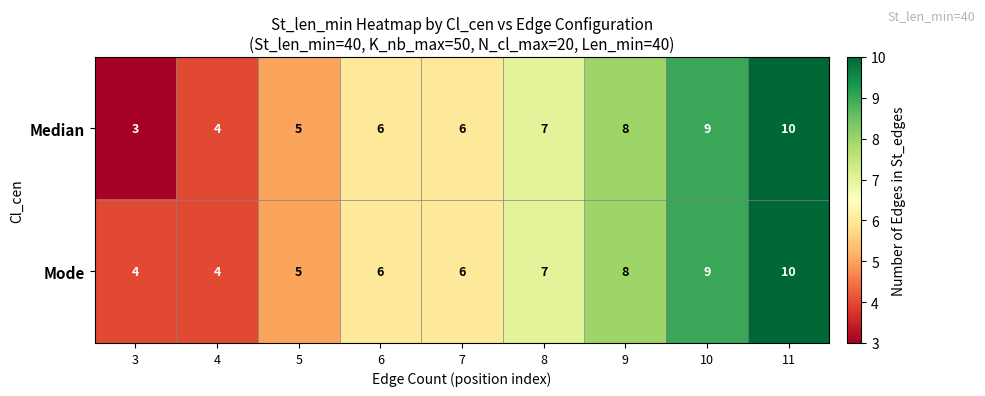

Reading left to right, transcribe all the data shown in this chart.

Median: 3=3	4=4	5=5	6=6	7=6	8=7	9=8	10=9	11=10
Mode: 3=4	4=4	5=5	6=6	7=6	8=7	9=8	10=9	11=10